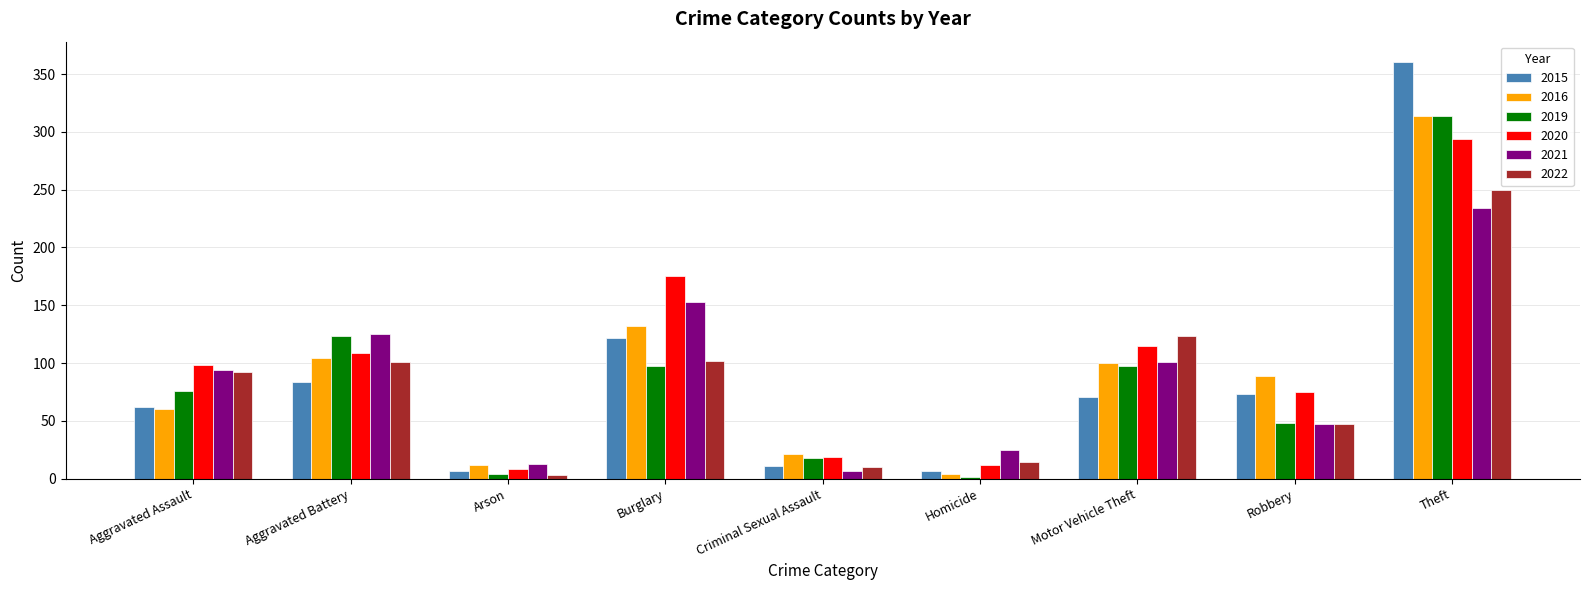

What value does the 2021 series have at Burglary?

153